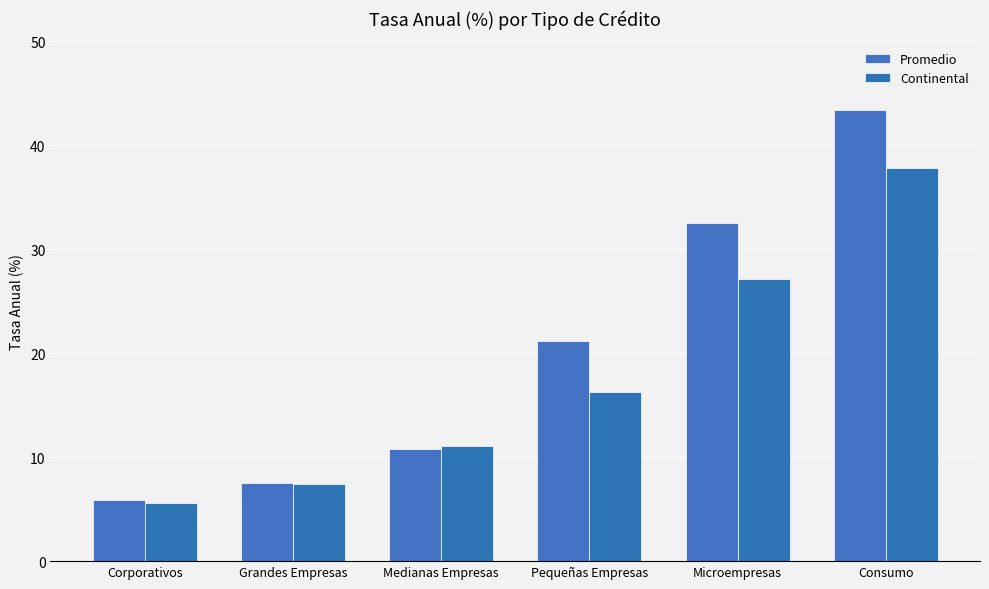

Which series has the largest range (max minus min)?

Promedio